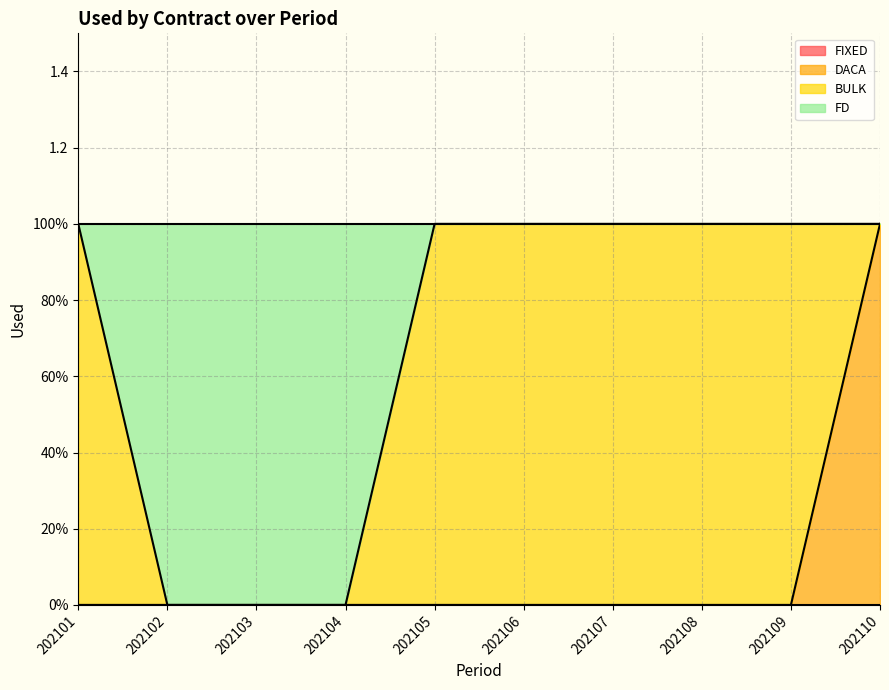

How many values in DACA are above zero?

1